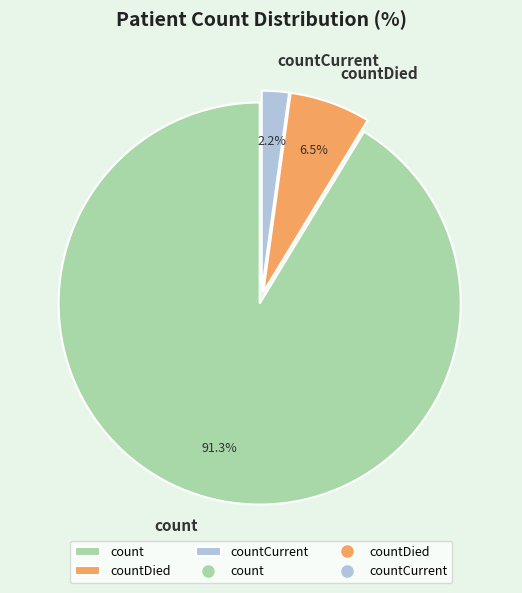

How many slices are in this pie chart?

3